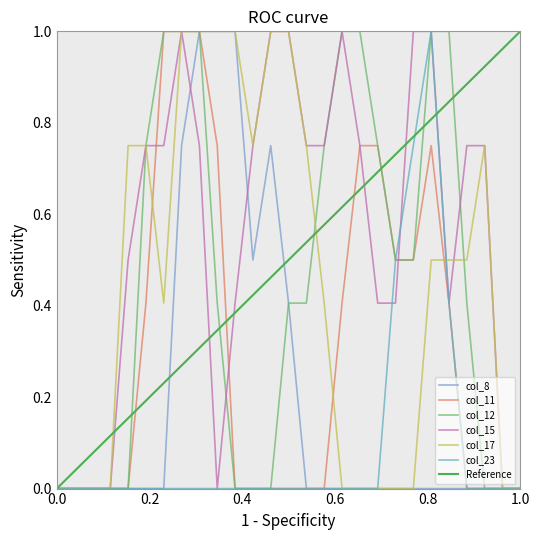

The col_11 series shows 0.0 at 23. True or false?

True